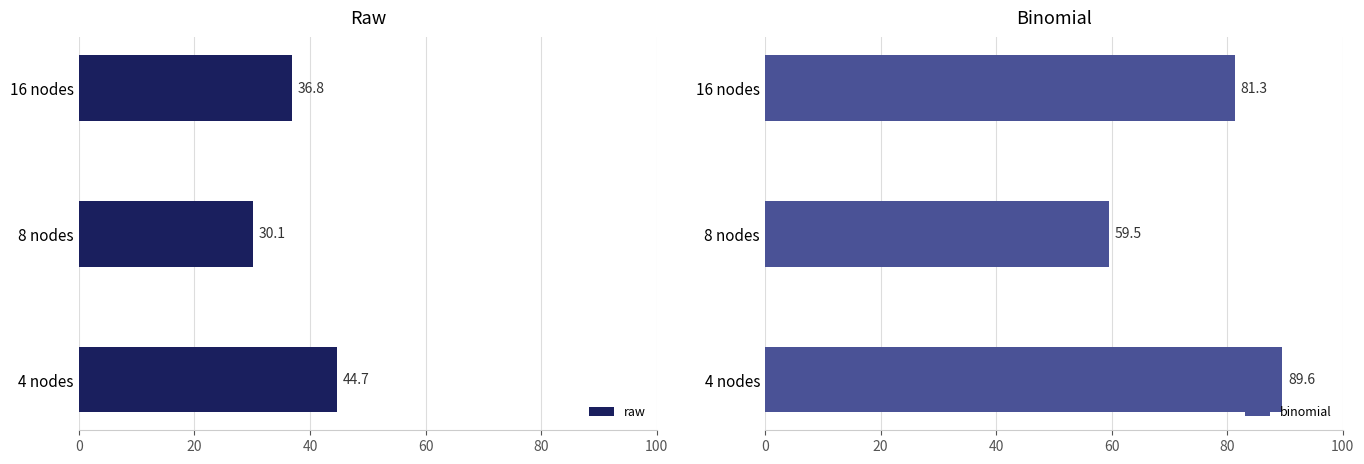

Which series has the largest range (max minus min)?

binomial